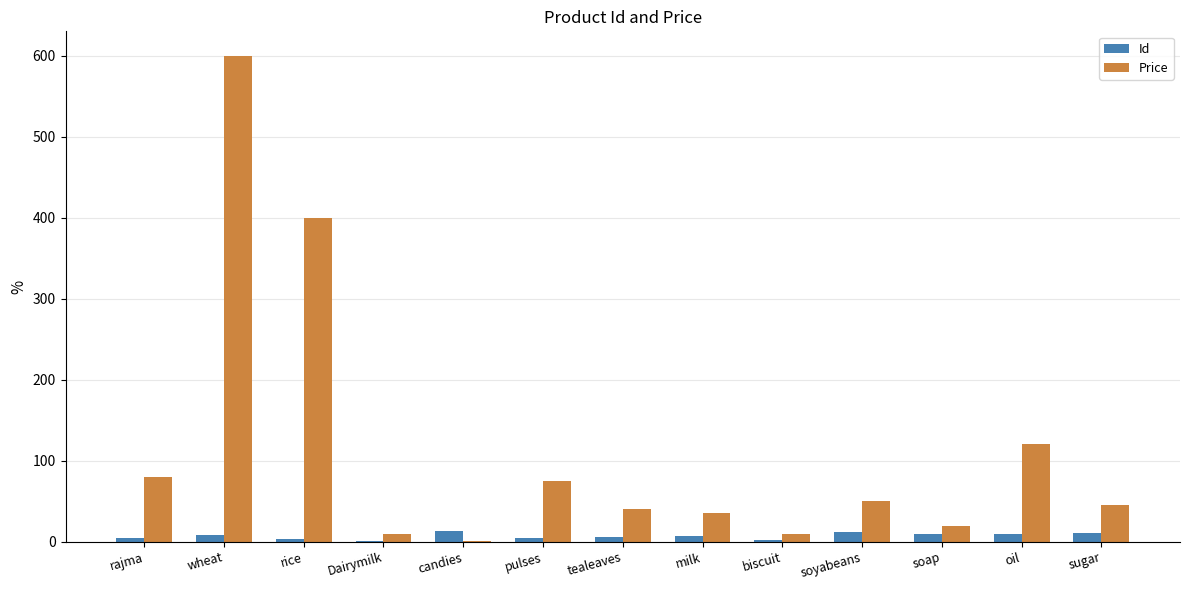

Which series has the largest total across all categories?

Price